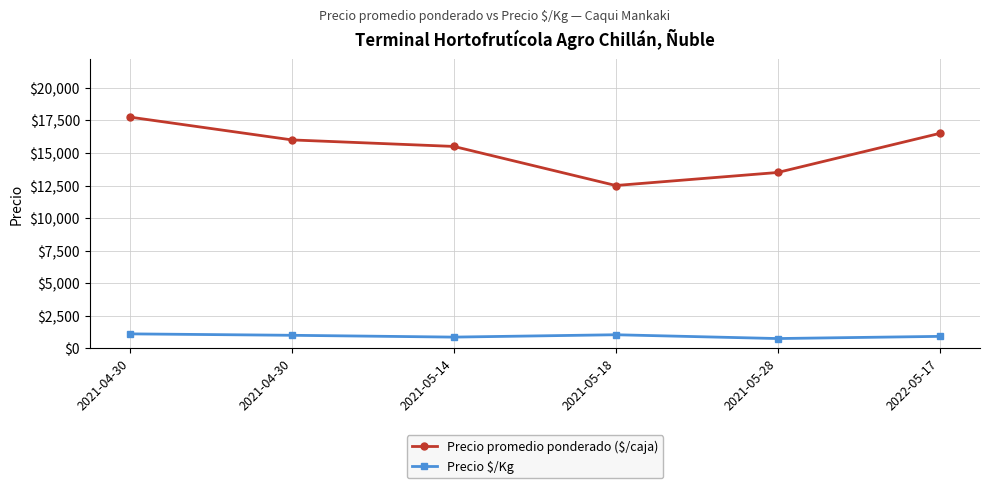

How many data points in Precio promedio ponderado ($/caja) are less than 16000?

3